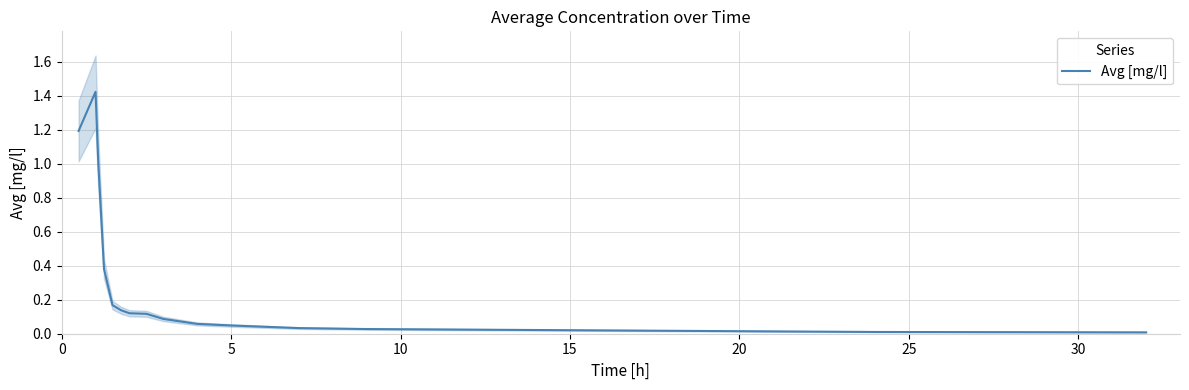

True or false: the data has more than 1 interior local peaks.

False